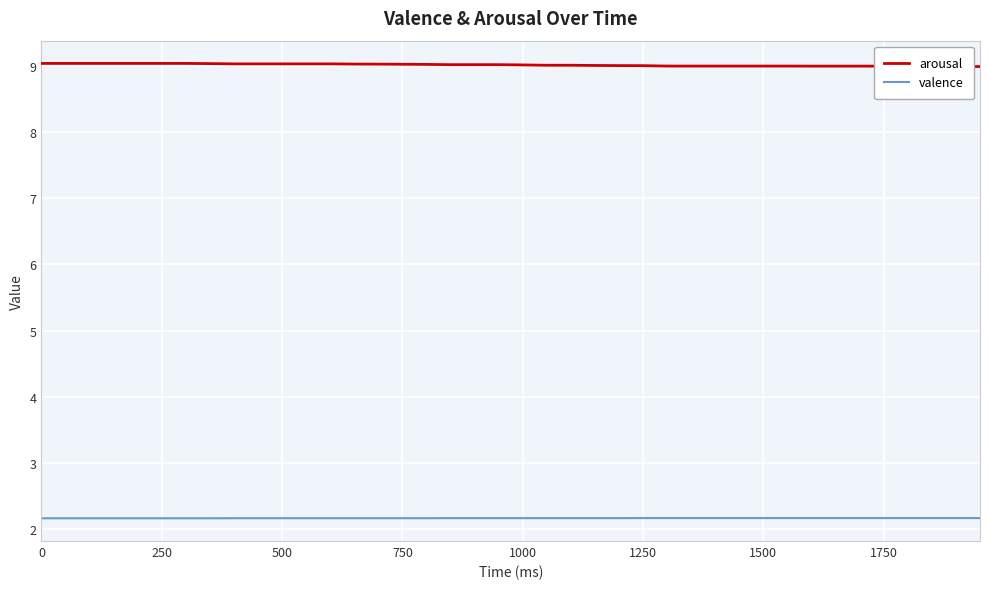

What is the maximum value shown in the chart?

9.0